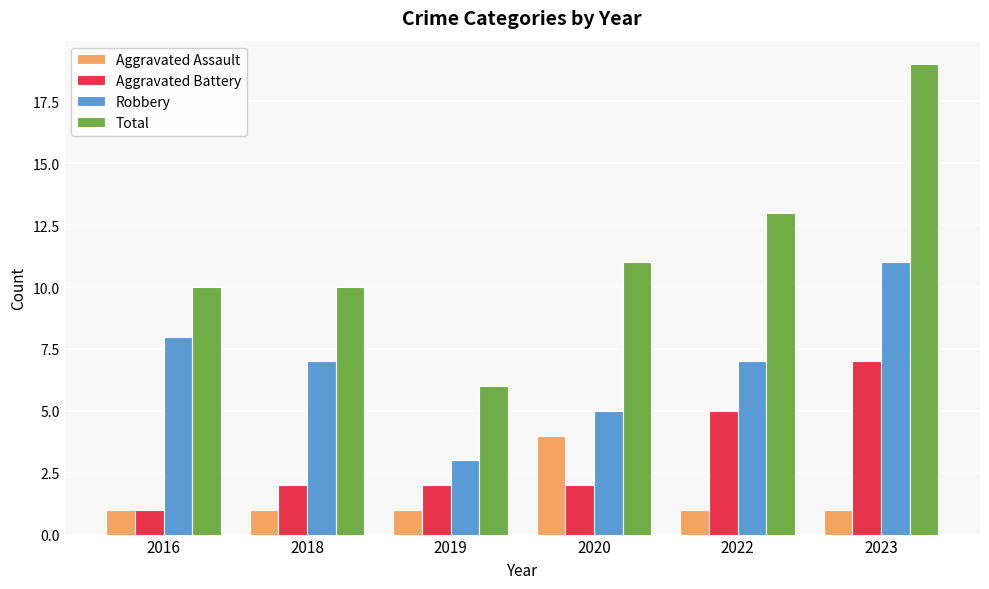

Reading left to right, transcribe all the data shown in this chart.

Aggravated Assault: 2016=1	2018=1	2019=1	2020=4	2022=1	2023=1
Aggravated Battery: 2016=1	2018=2	2019=2	2020=2	2022=5	2023=7
Robbery: 2016=8	2018=7	2019=3	2020=5	2022=7	2023=11
Total: 2016=10	2018=10	2019=6	2020=11	2022=13	2023=19